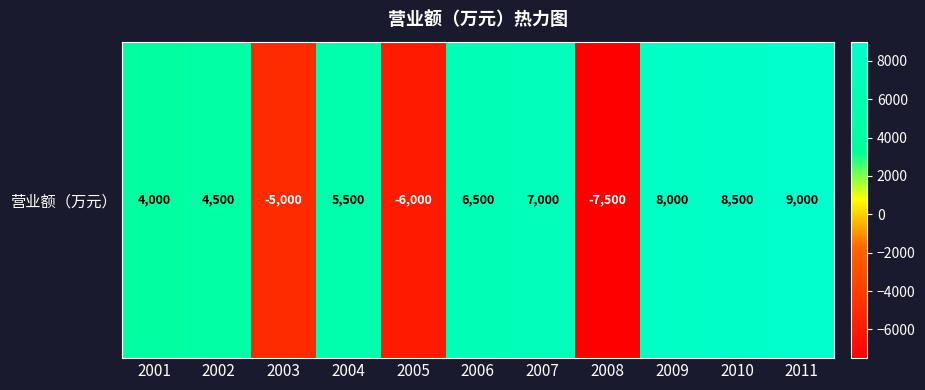

List the labels in order of value, largest first.

2011, 2010, 2009, 2007, 2006, 2004, 2002, 2001, 2003, 2005, 2008